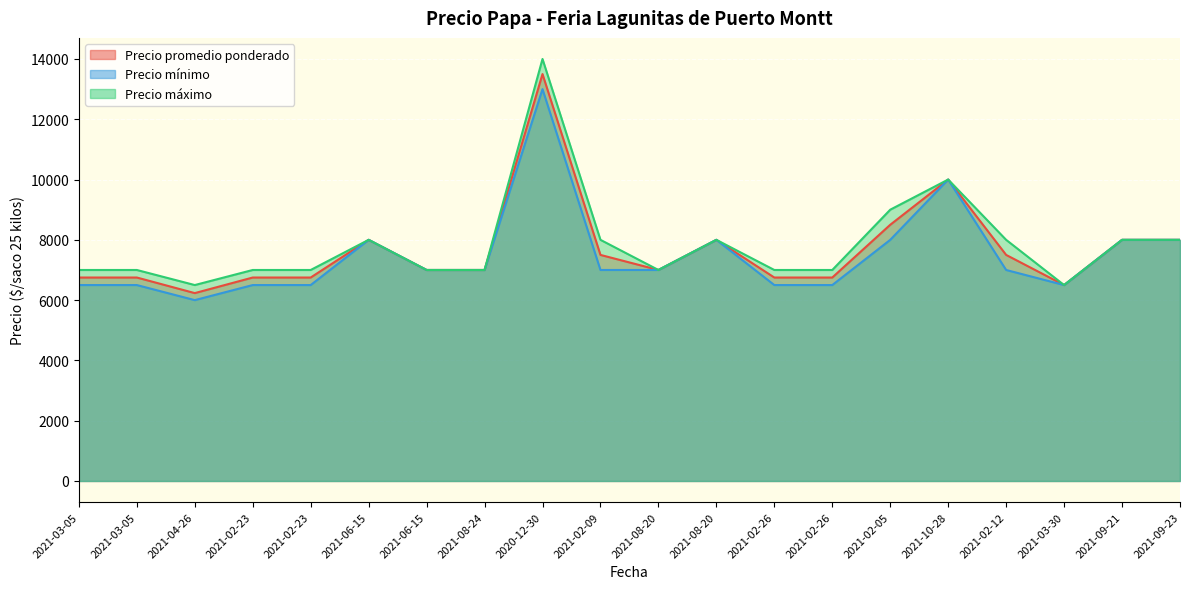

The value of Precio máximo at 2021-10-28 is 10000. True or false?

True